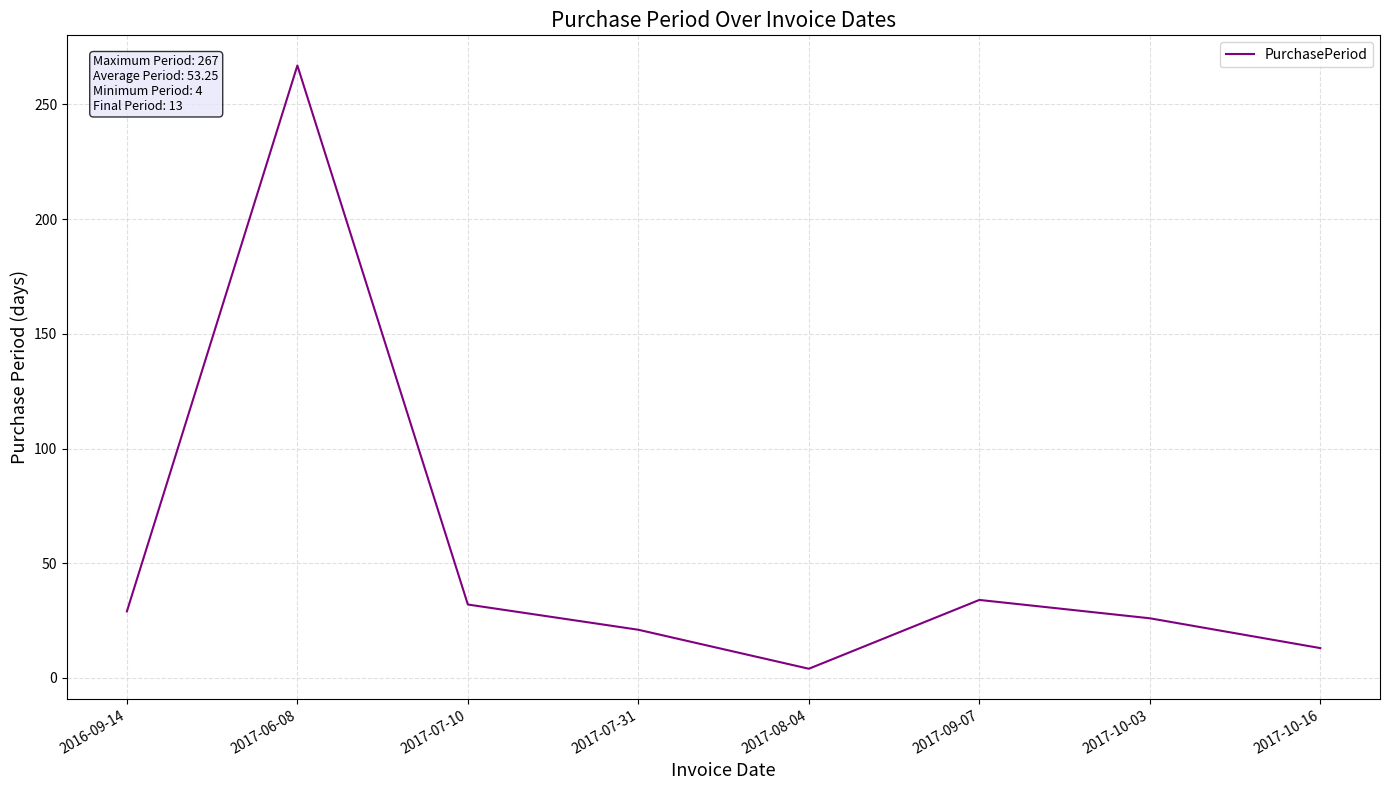

Is this an area chart (filled region under the line)?

No